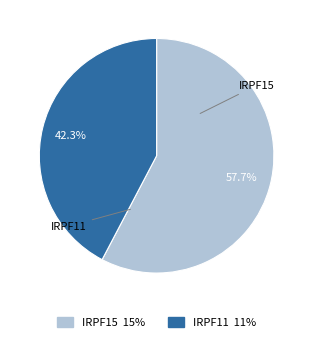

What is the total percentage of IRPF11 and IRPF15?

100.0%